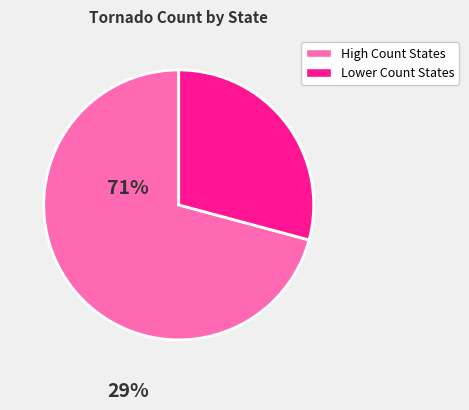

How many slices are in this pie chart?

2